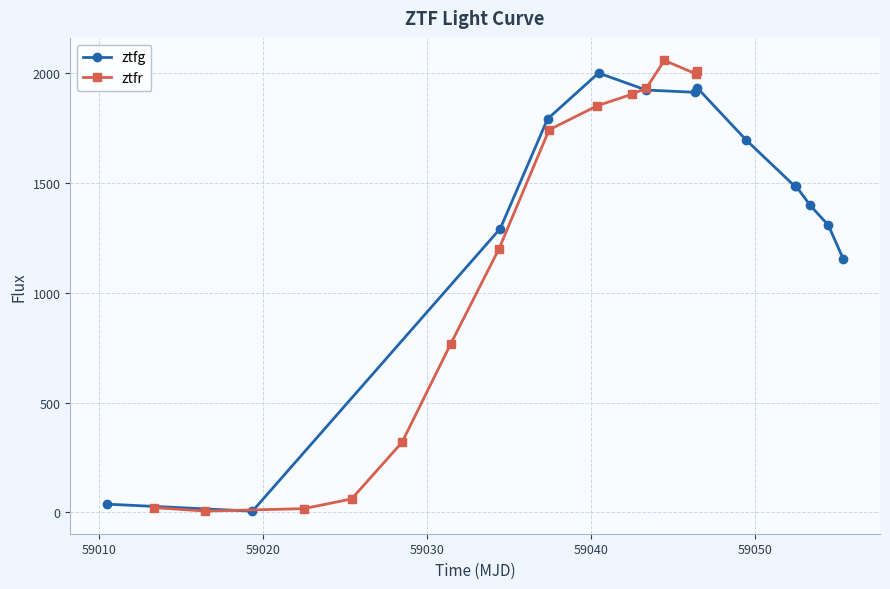

True or false: ztfg has more than 0 interior local peaks.

True